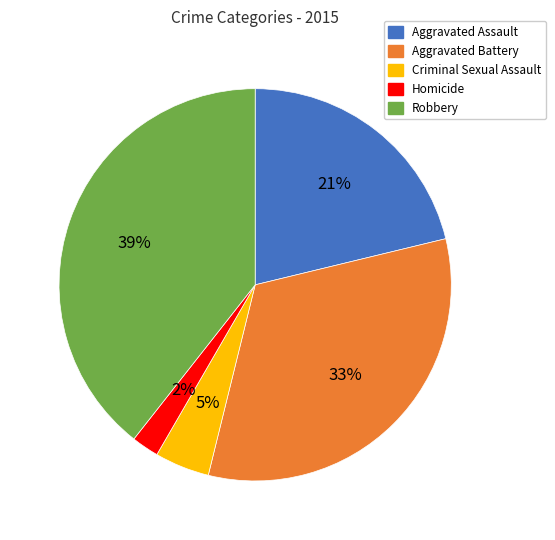

Is there a majority slice in this chart?

No